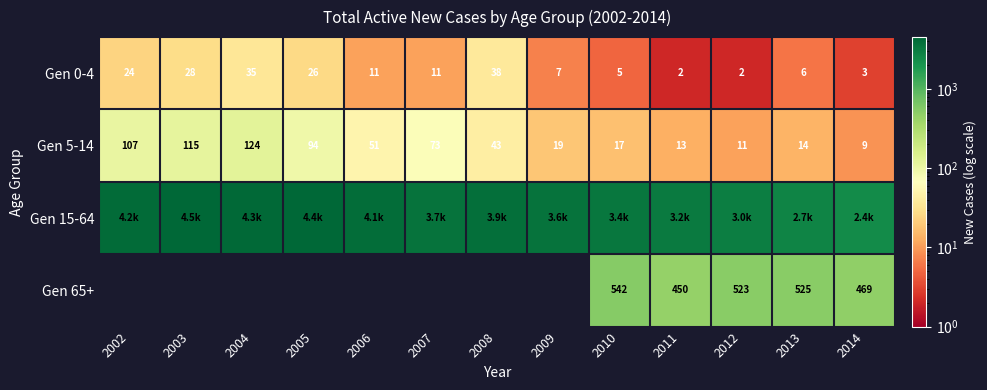

The value of Gen 5-14 at 2003 is 56. True or false?

False